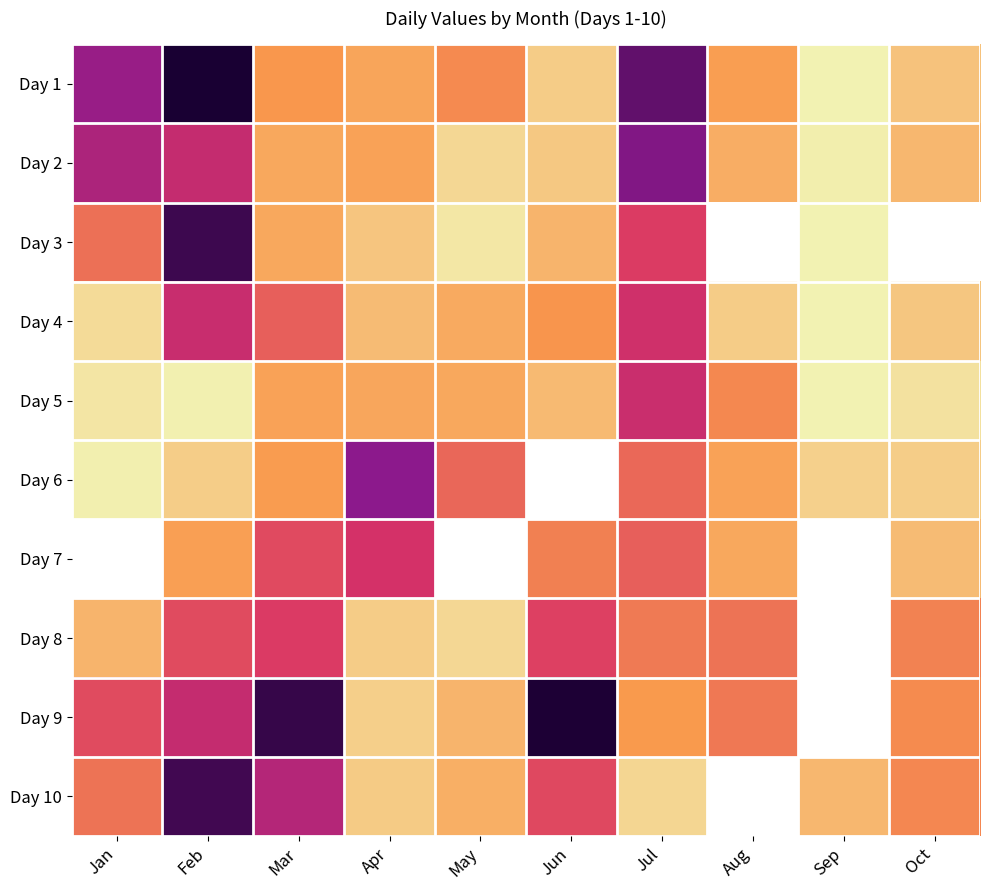

How many categories are shown in the chart?

10